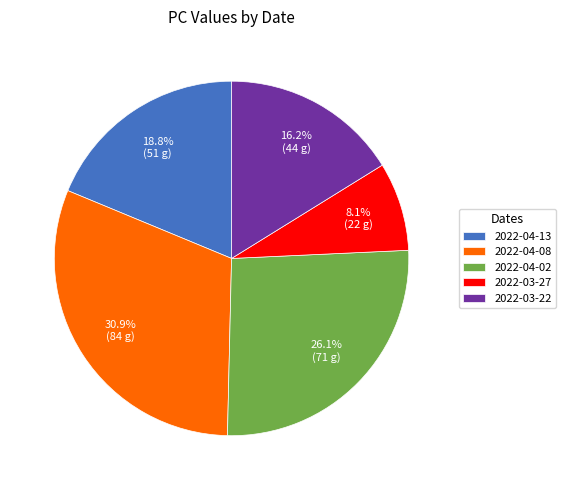

Combined, what portion of the pie is 2022-03-27 and 2022-04-08?

39.0%